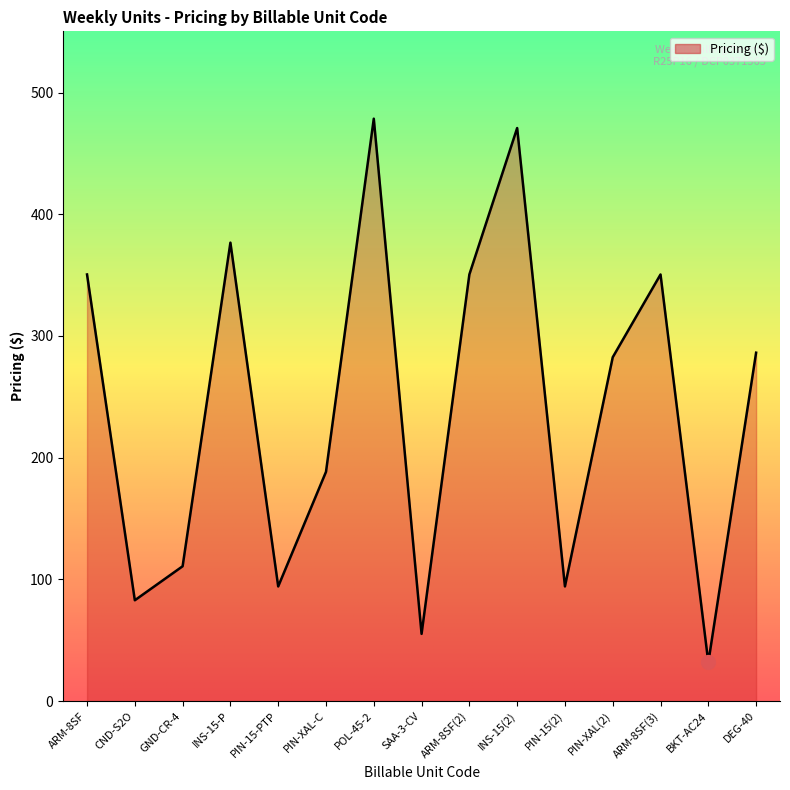

What is the smallest value displayed?

31.7